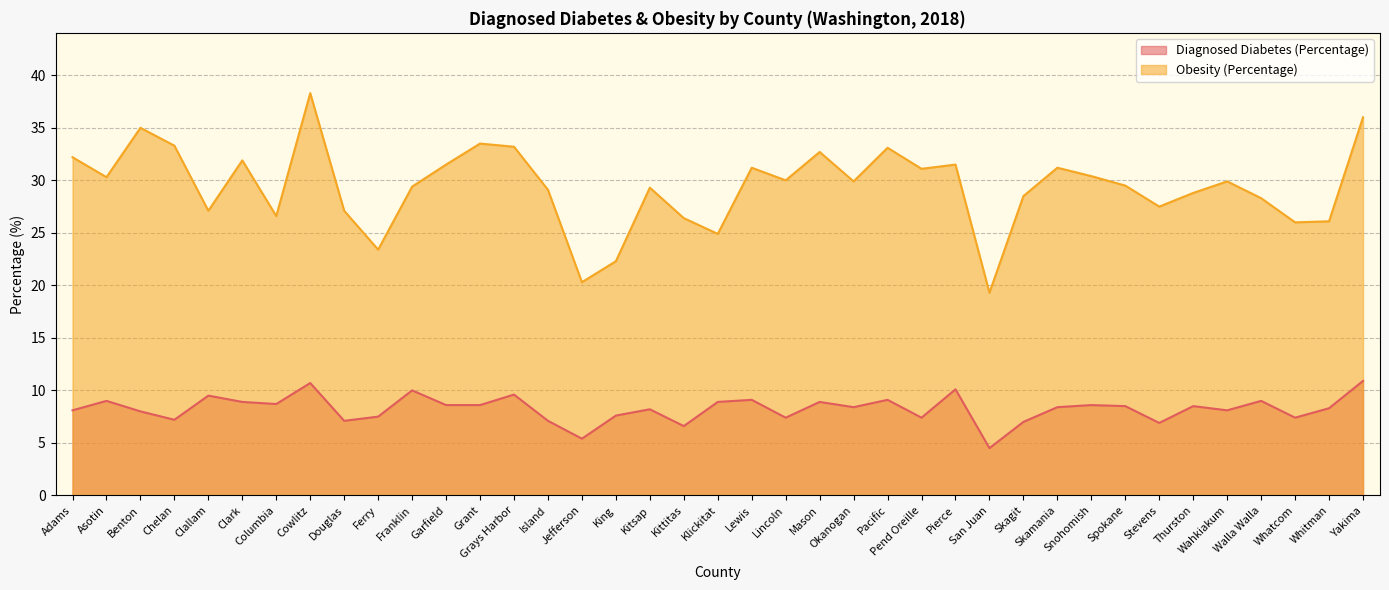

Is it true that Obesity (Percentage) equals 29.3 at Kitsap?

True